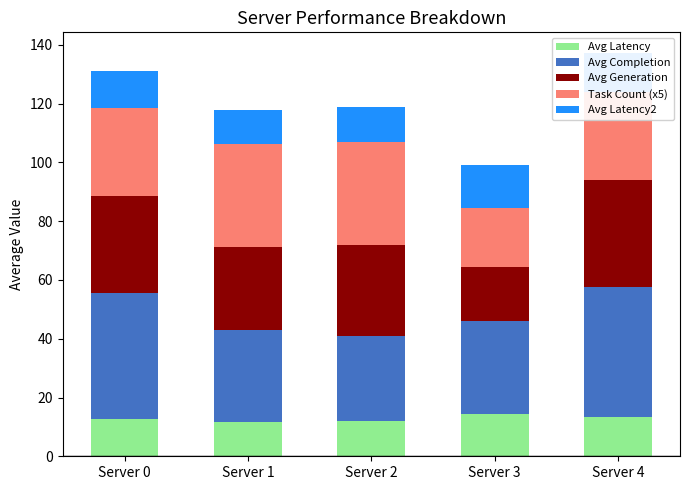

What are all the series names shown in the legend?

Avg Latency, Avg Completion, Avg Generation, Task Count (x5), Avg Latency2